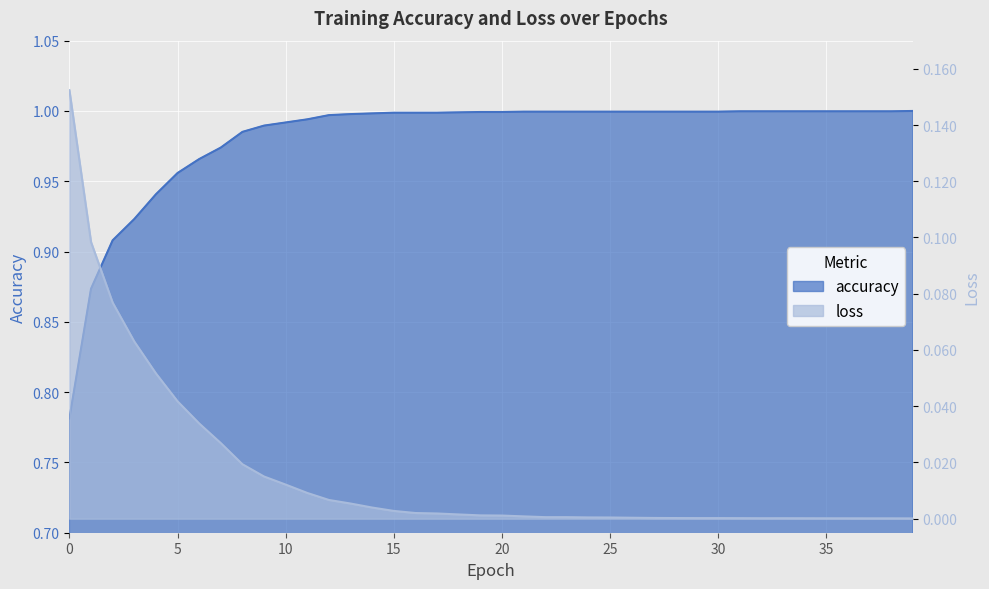

How many lines are shown in the chart?

2